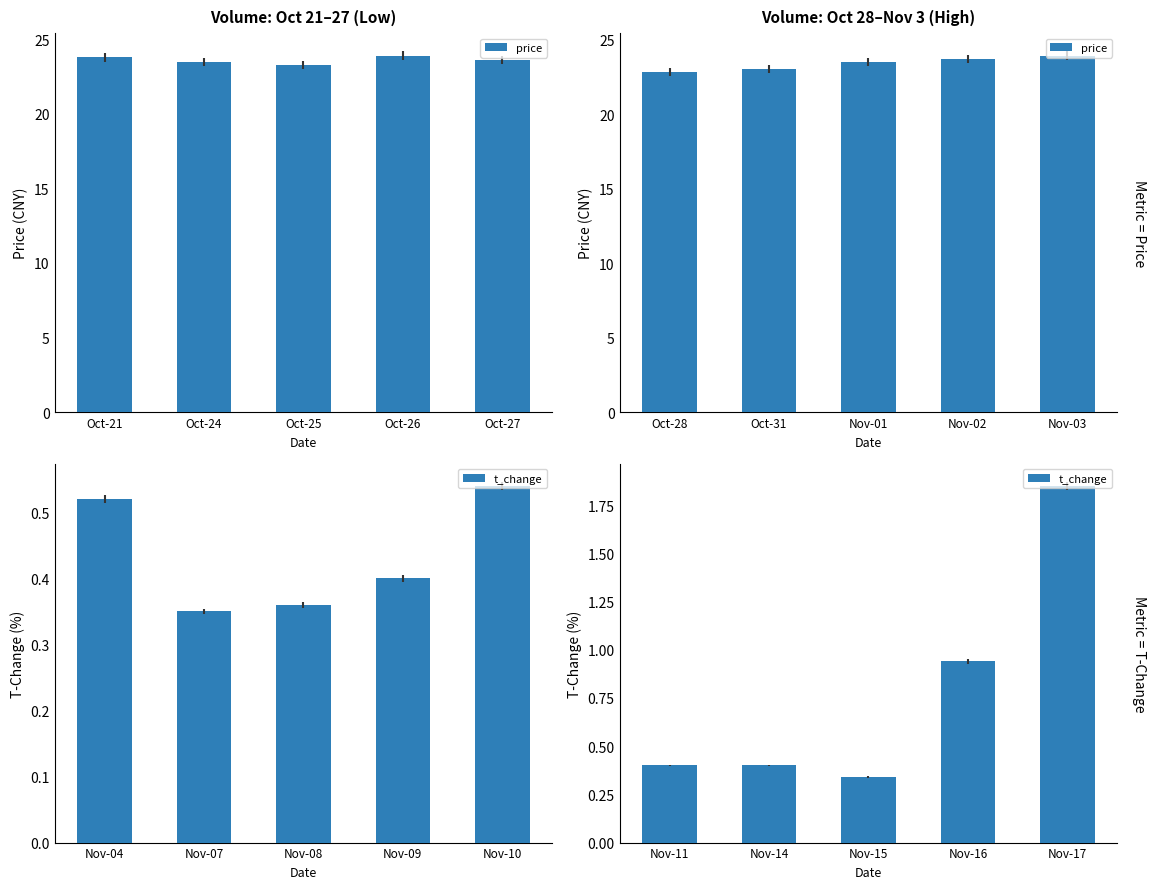

At which category is the sum across all series the highest?

Oct-27